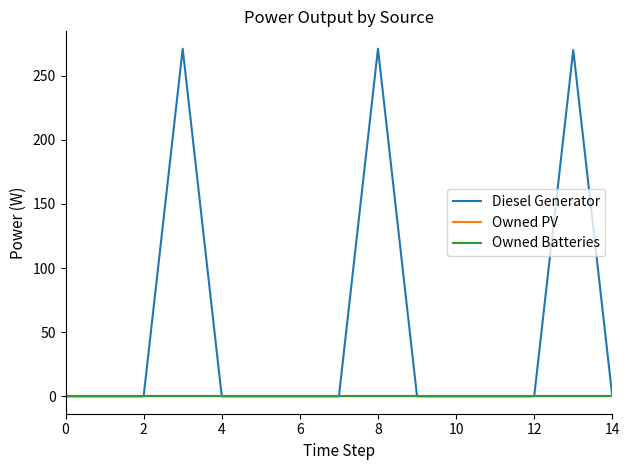

Is this an area chart (filled region under the line)?

No